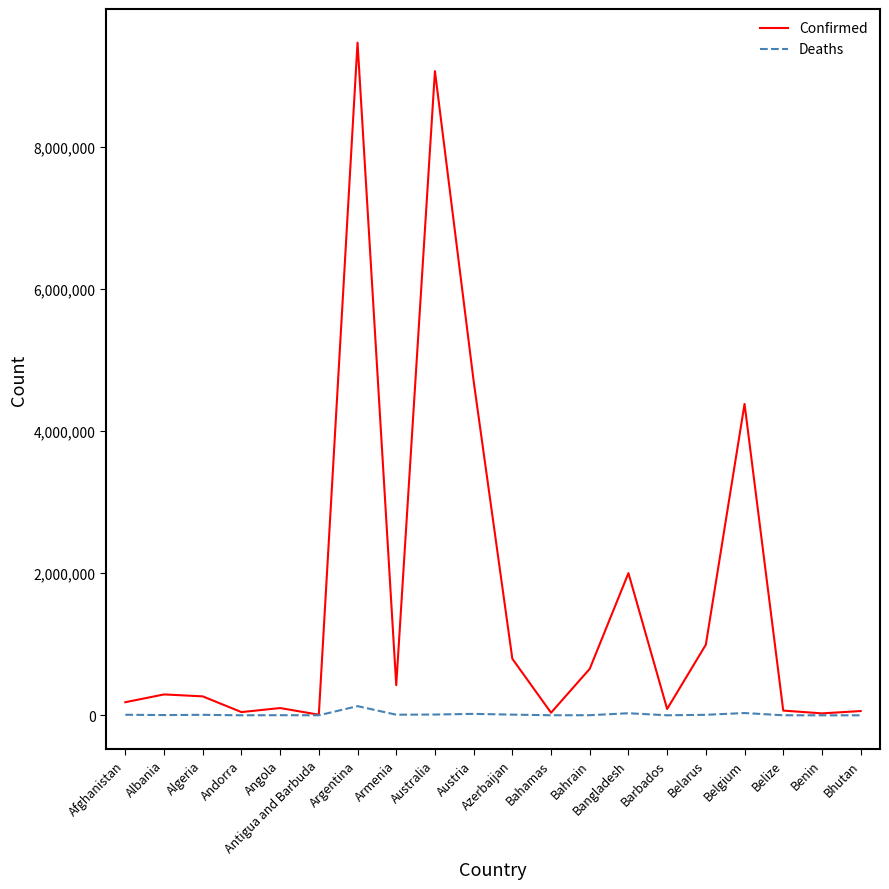

What is the highest value of the Confirmed series?

9465827